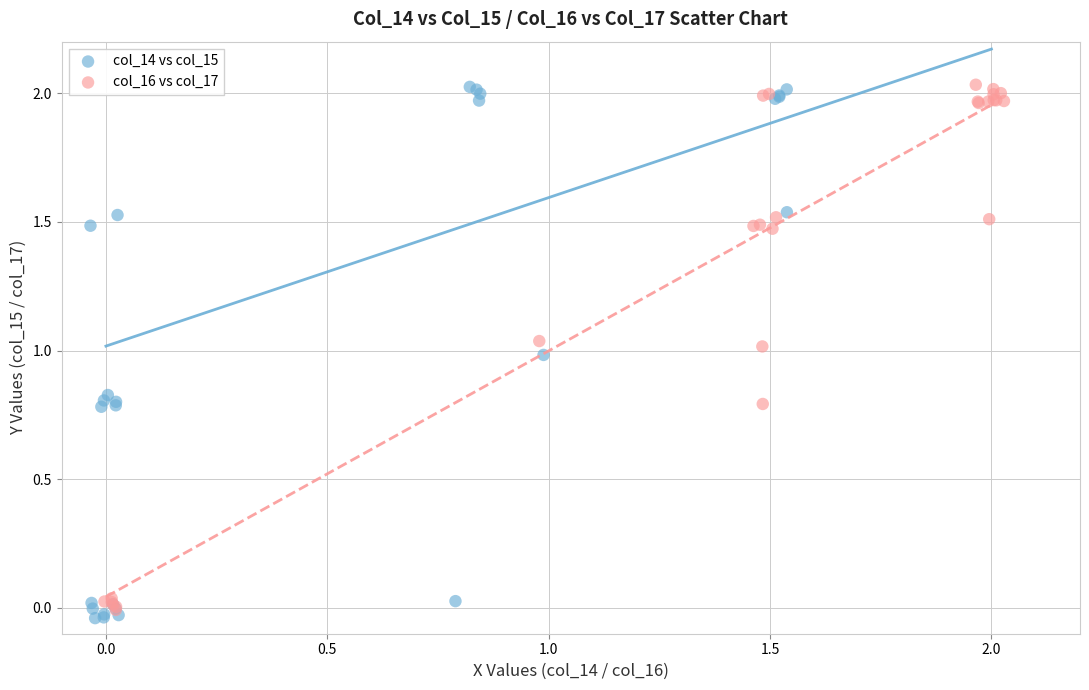

Which series has the widest spread of Y values?

col_14 vs col_15